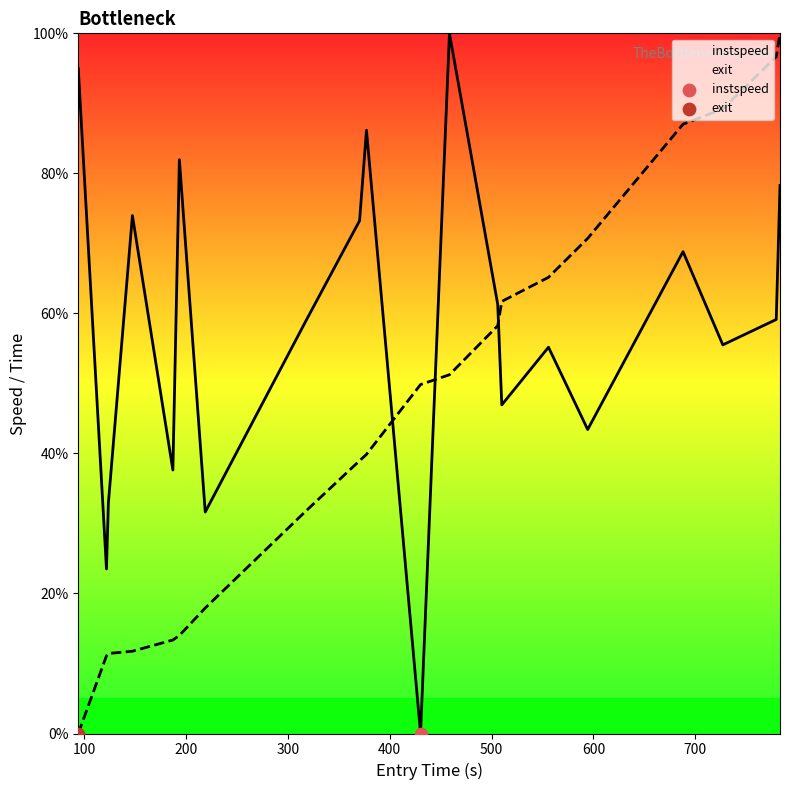

Which series has the largest total across all categories?

instspeed